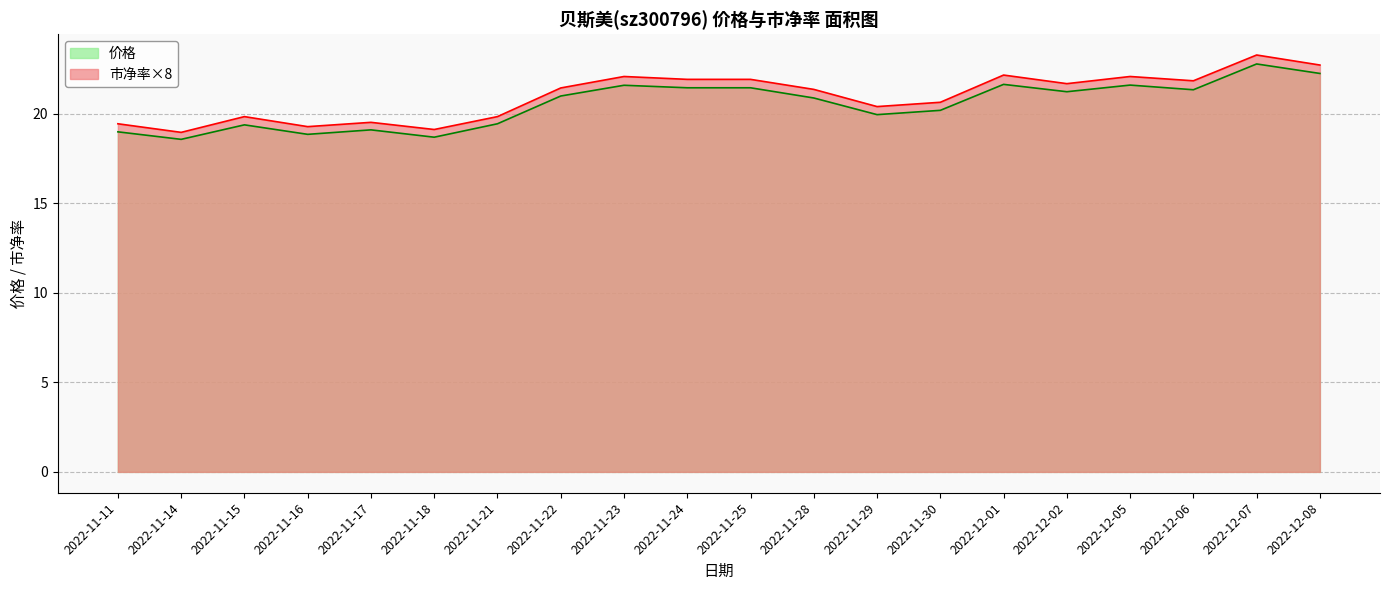

True or false: 市净率 and 价格 intersect in this chart.

False